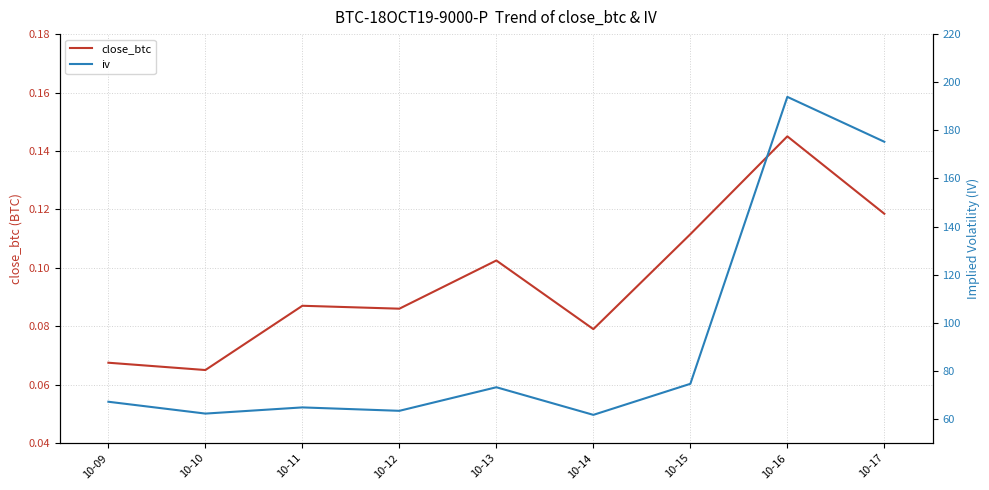

Between 10-09 and 10-13, which series saw the biggest shift?

iv